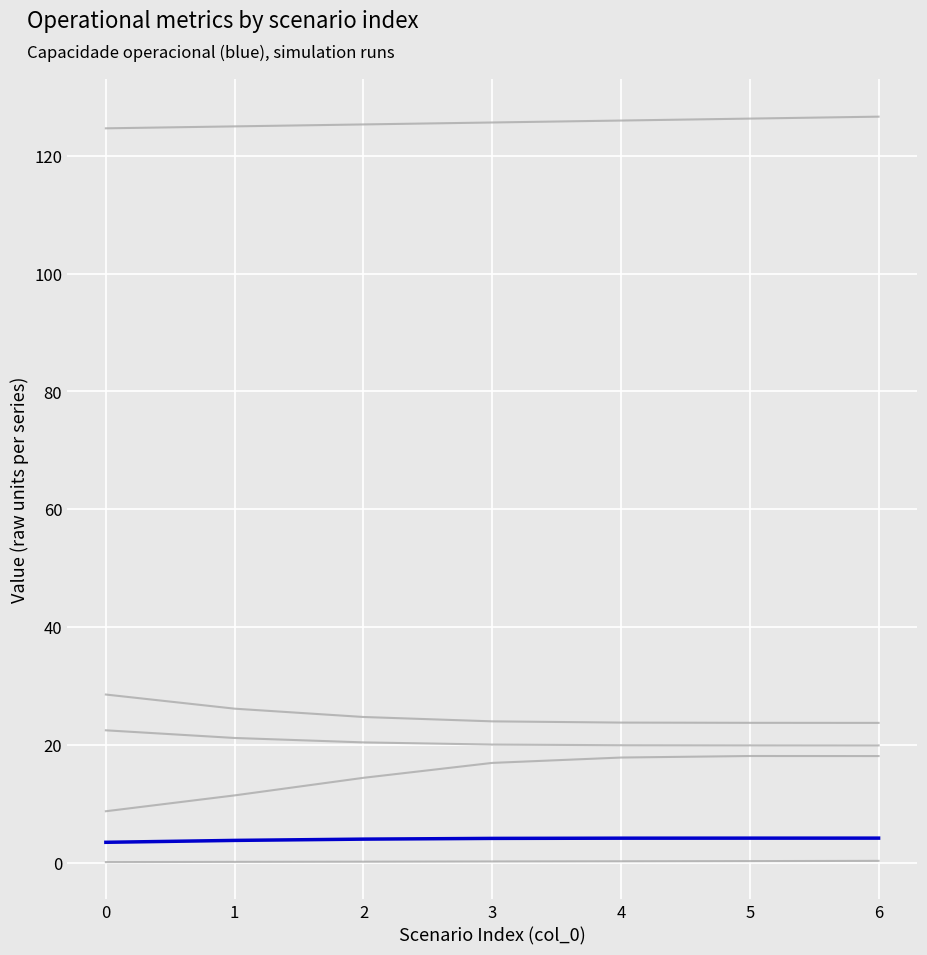

Reading left to right, list all the values displayed in this chart.

Tempo de missao [h]: 0=28.6	1=26.2	2=24.8	3=24.0	4=23.8	5=23.8	6=23.8
Tempo util [h]: 0=22.5	1=21.2	2=20.4	3=20.1	4=20.0	5=19.9	6=19.9
Tempo por voo [min]: 0=8.8	1=11.5	2=14.4	3=17.0	4=17.9	5=18.1	6=18.1
Autonomia Projetada [h]: 0=0.1	1=0.2	2=0.2	3=0.2	4=0.3	5=0.3	6=0.3
MTOW [kg]: 0=124.6	1=125.0	2=125.3	3=125.6	4=126.0	5=126.3	6=126.6
Capacidade operacional [ha/h]: 0=3.5	1=3.8	2=4.0	3=4.2	4=4.2	5=4.2	6=4.2